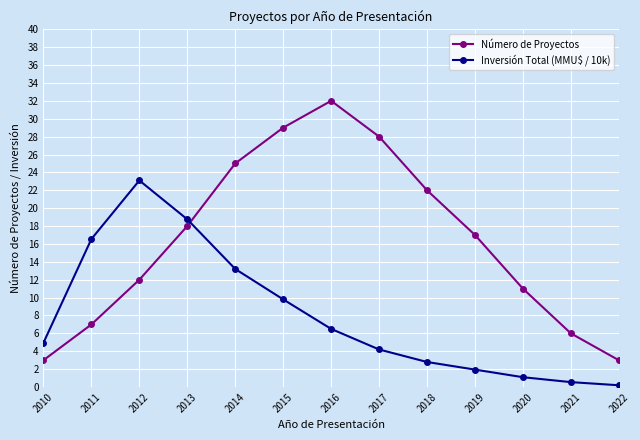

Which category has the highest value across all series?

2016